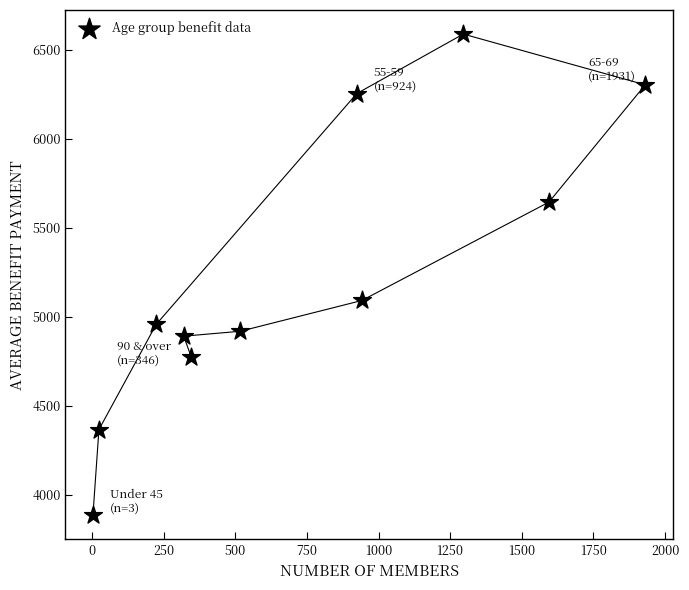

What is the range of Y values (max minus min)?

2704.2